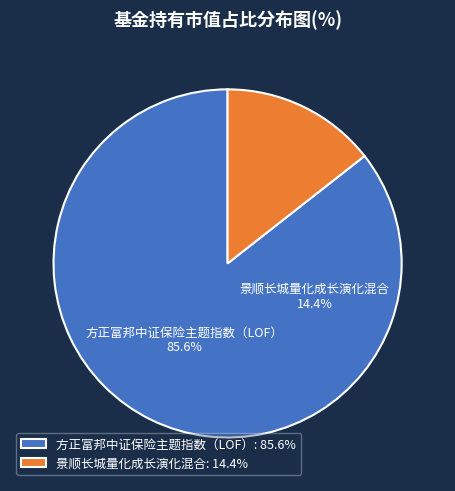

Between 方正富邦中证保险主题指数（LOF） and 景顺长城量化成长演化混合, which is larger?

方正富邦中证保险主题指数（LOF）